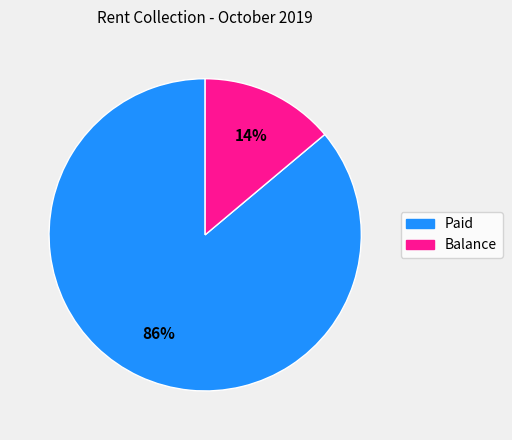

To the nearest percent, what percentage of the pie is Balance?

14%